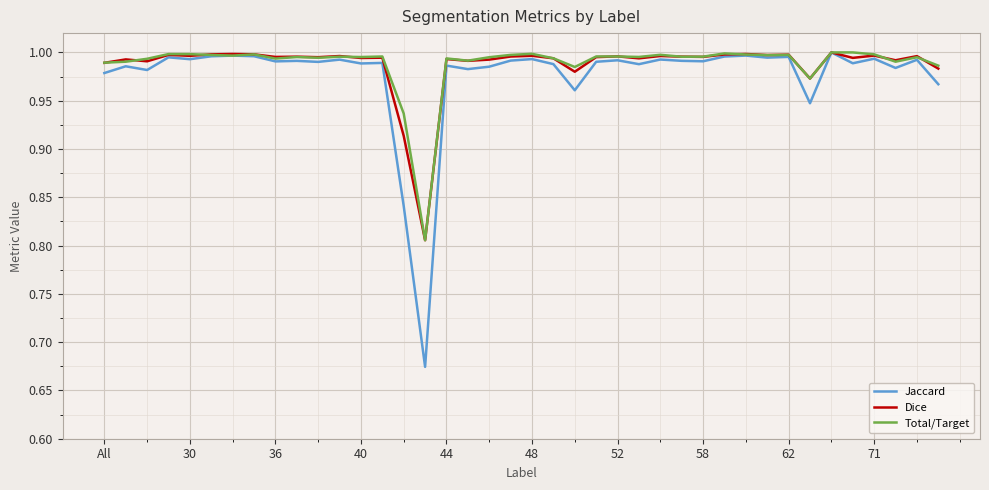

What are all the series names shown in the legend?

Jaccard, Dice, Total/Target